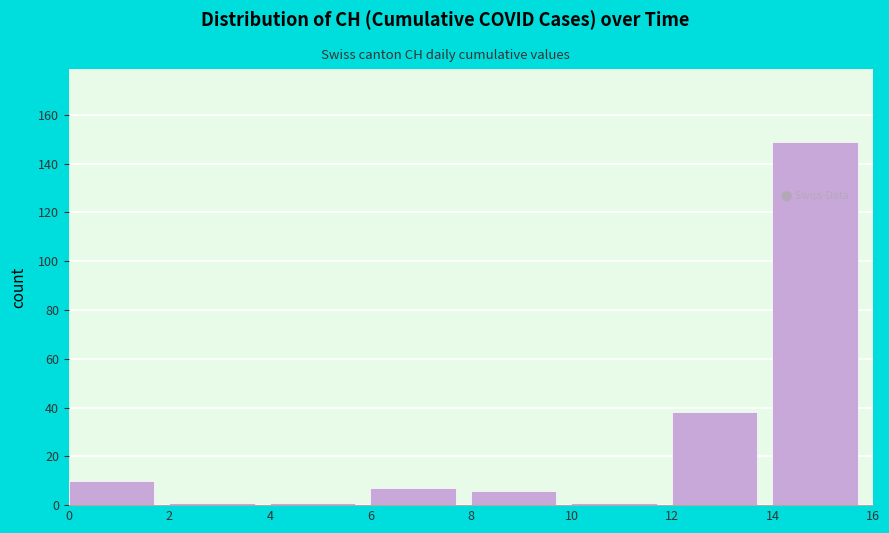

How tall is the bar that spans 0 to 2 on the x-axis? The values are not printed on the chart, so give them approximately, as read against the axis.

10